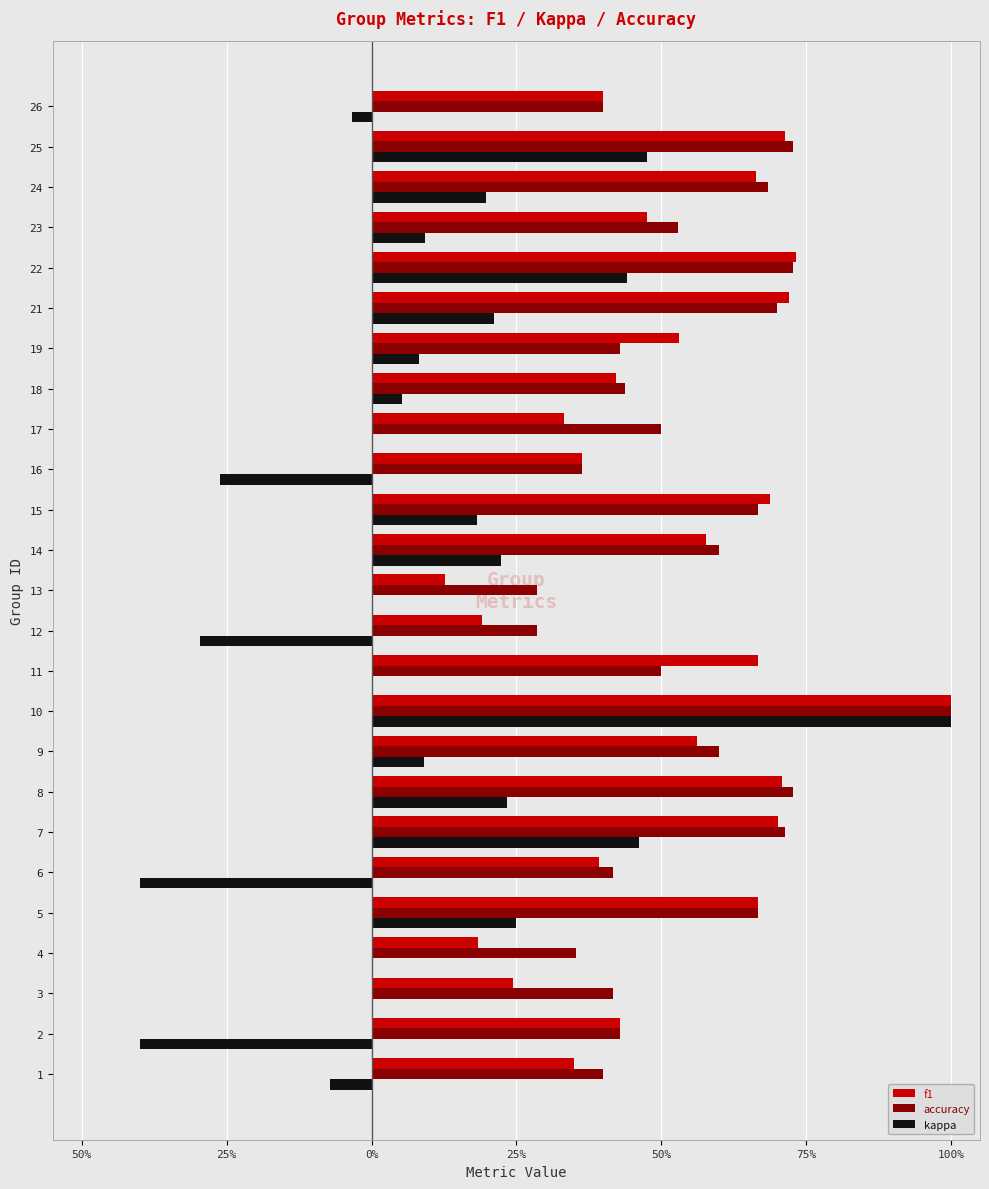

What are all the series names shown in the legend?

f1, accuracy, kappa